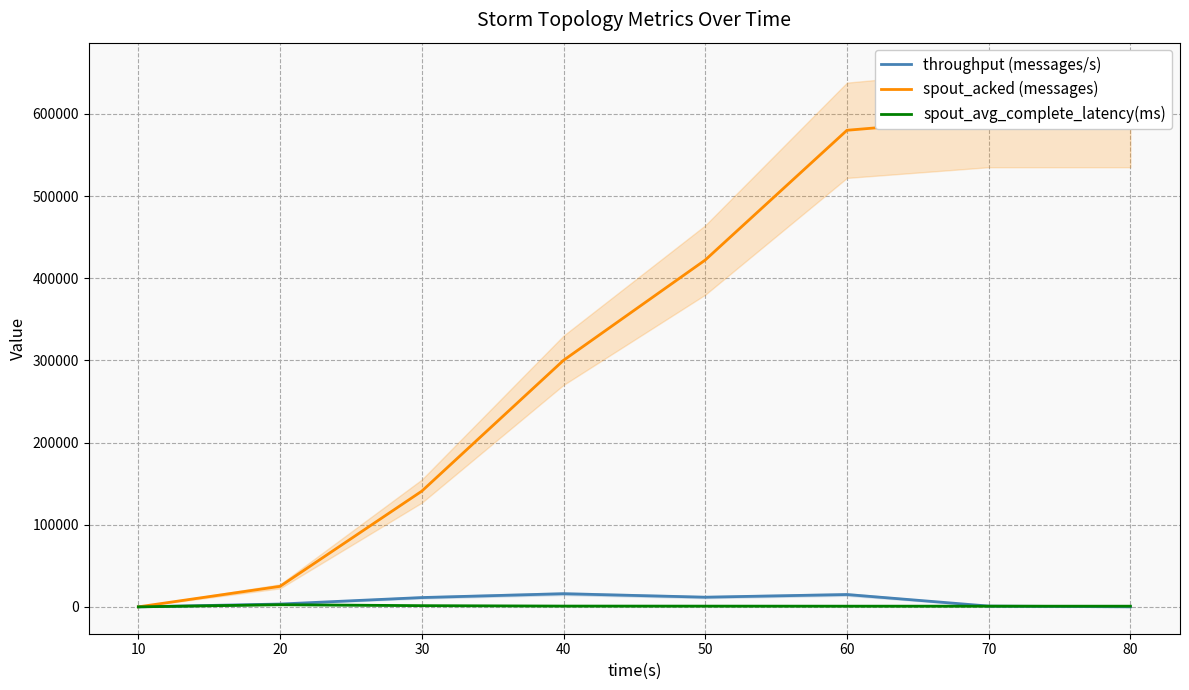

What is the maximum value for spout_acked (messages)?

594660.0